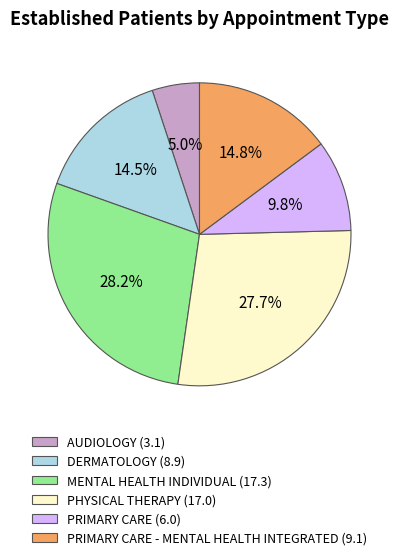

Is there any slice that represents more than half of the pie?

No